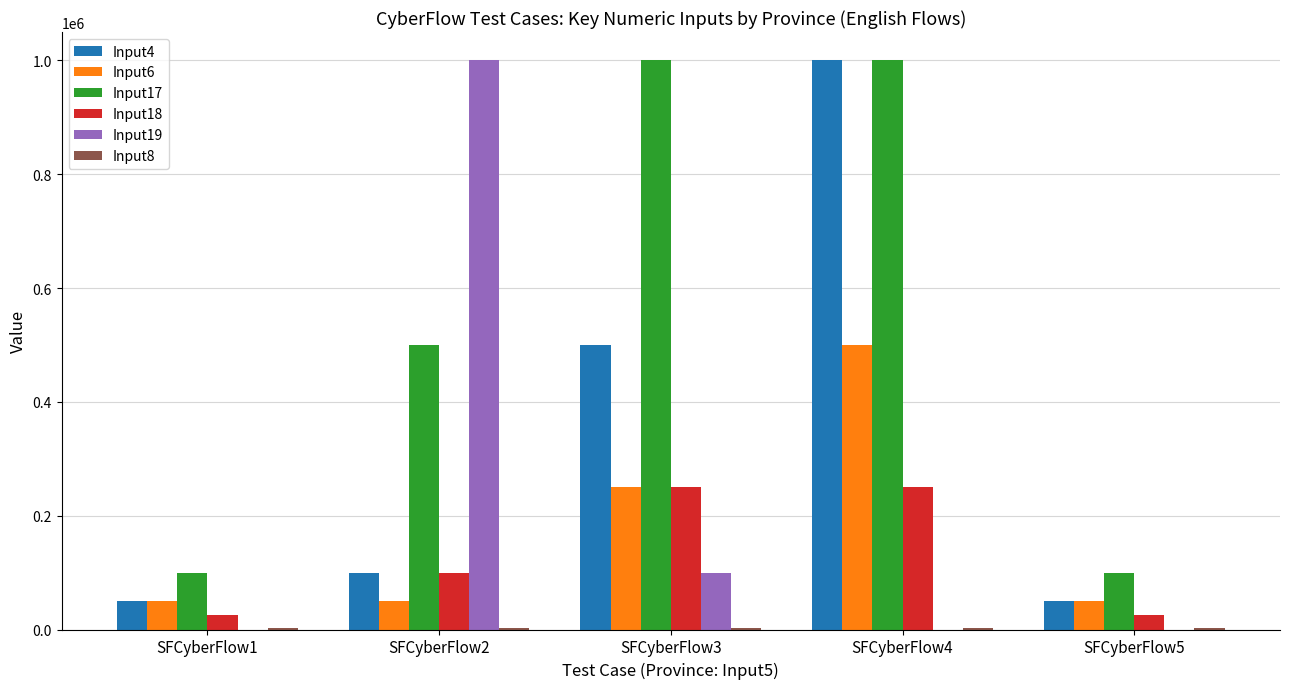

How many Input6 values are between 50000 and 250000?

4